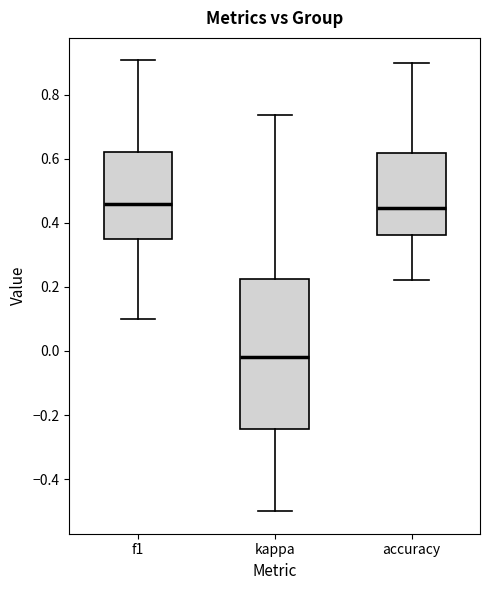

Where is the upper edge of the box for f1 on the y-axis? The values are not printed on the chart, so give them approximately, as read against the axis.

0.62